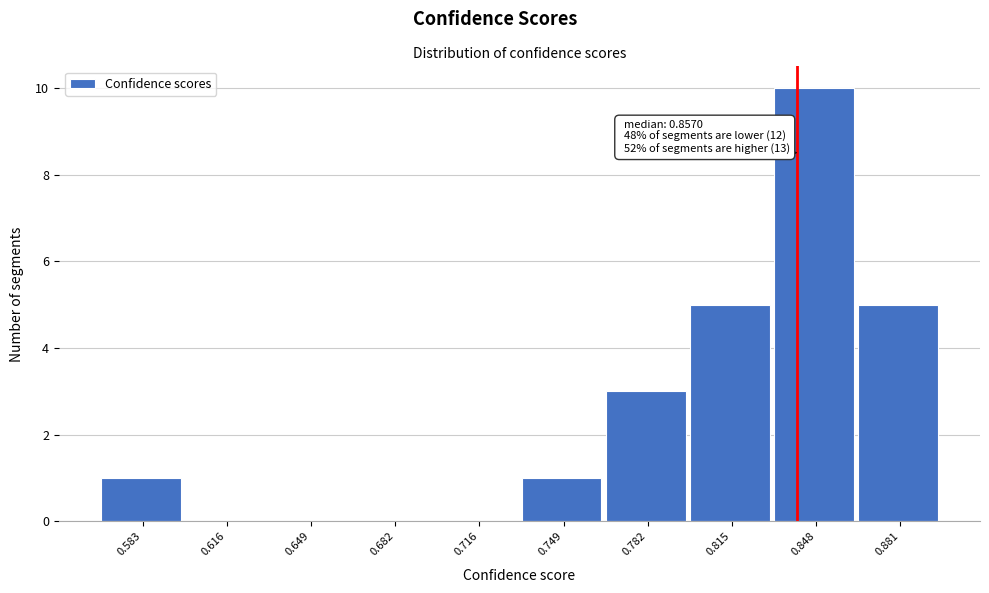

Reading left to right, what are all the values shown in this chart?

0.583=1	0.616=0	0.649=0	0.682=0	0.716=0	0.749=1	0.782=3	0.815=5	0.848=10	0.881=5